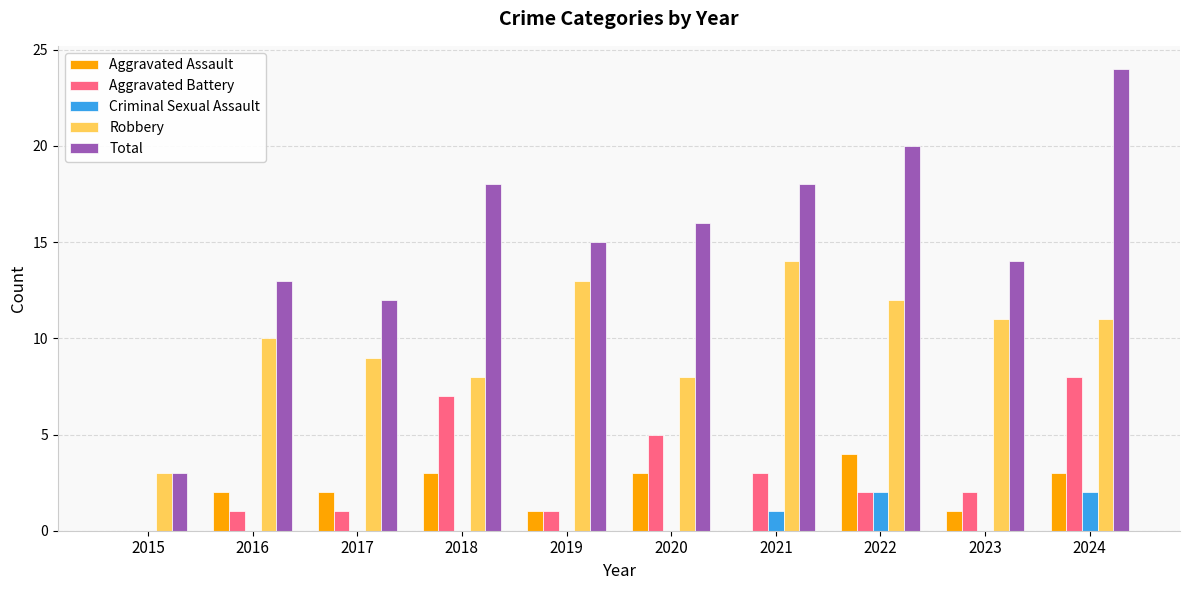

What is the maximum value shown in the chart?

24